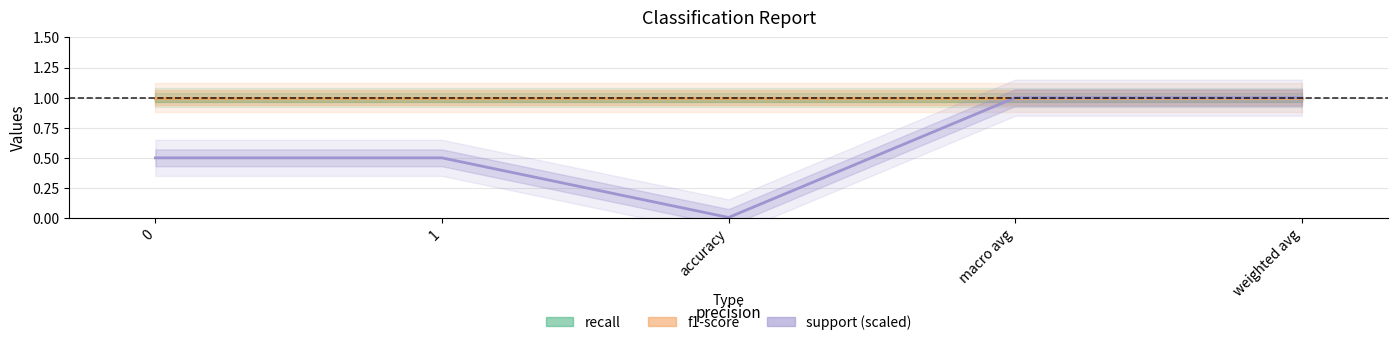

Reading left to right, transcribe all the data shown in this chart.

recall: 1.0	1.0	1.0	1.0	1.0
f1-score: 1.0	1.0	1.0	1.0	1.0
support (scaled): 0.5	0.5	0.0	1.0	1.0